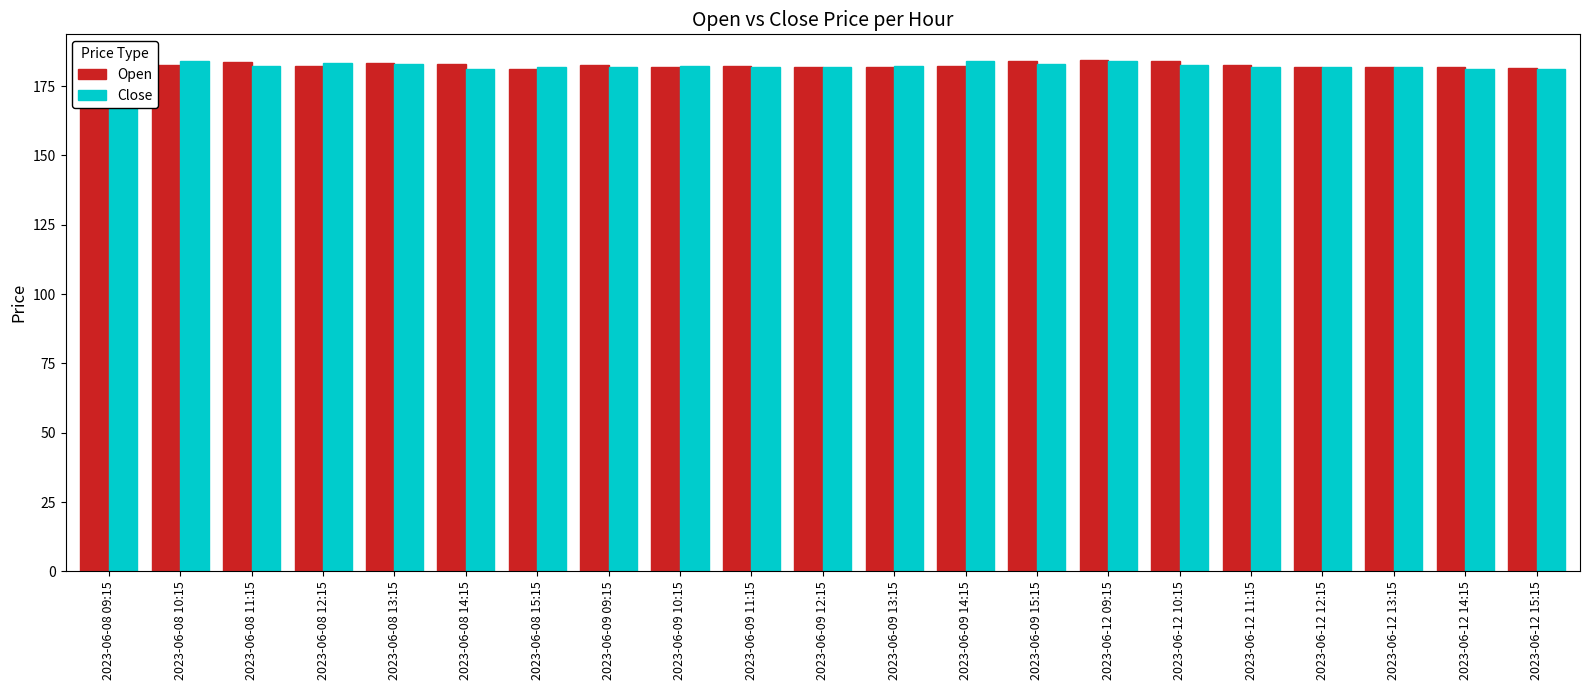

Rank the categories by Close value from lowest to highest.

2023-06-08 14:15, 2023-06-12 14:15, 2023-06-12 15:15, 2023-06-12 13:15, 2023-06-12 12:15, 2023-06-08 15:15, 2023-06-12 11:15, 2023-06-09 09:15, 2023-06-09 12:15, 2023-06-09 11:15, 2023-06-09 10:15, 2023-06-09 13:15, 2023-06-08 11:15, 2023-06-08 09:15, 2023-06-12 10:15, 2023-06-08 13:15, 2023-06-09 15:15, 2023-06-08 12:15, 2023-06-08 10:15, 2023-06-09 14:15, 2023-06-12 09:15